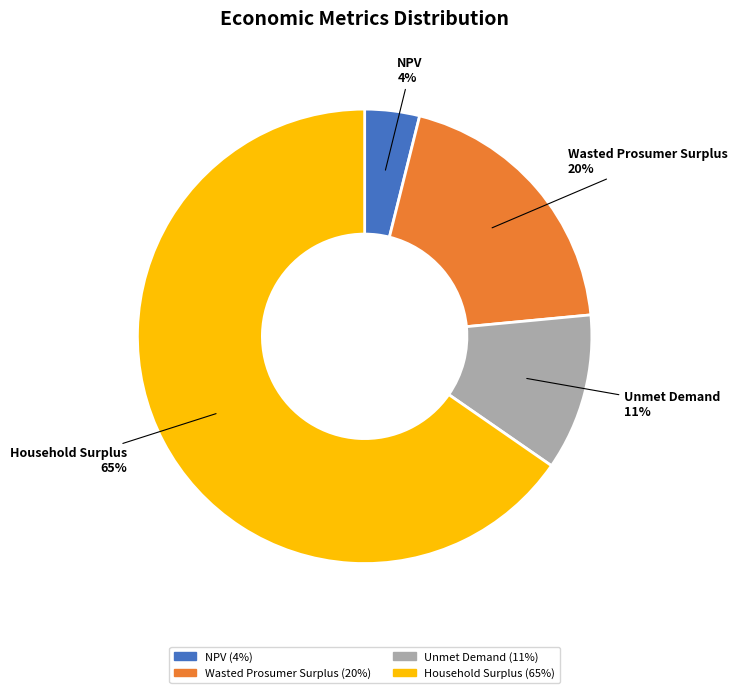

To the nearest percent, what is the difference between the Household Surplus and Unmet Demand slice percentages?

54%